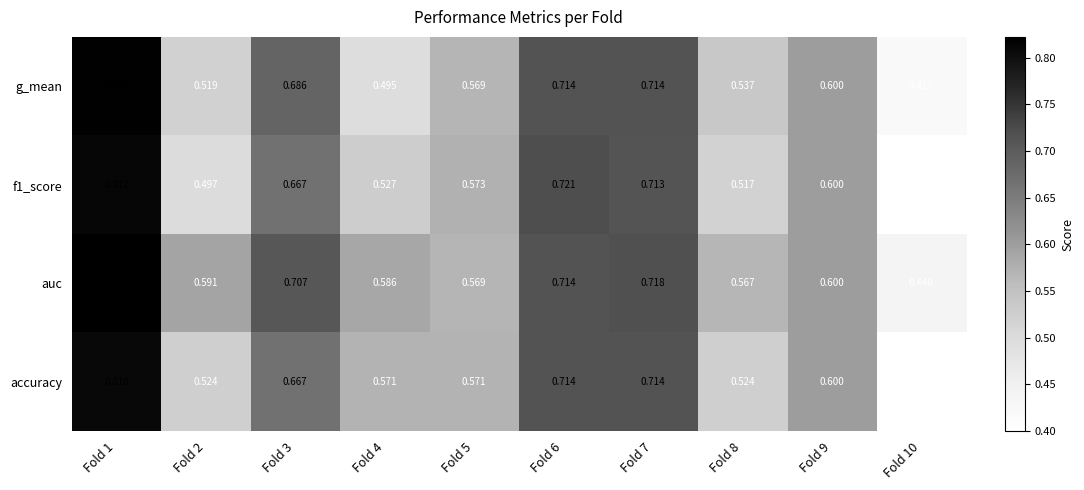

Is the value of f1_score at Fold 5 greater than the value of g_mean at Fold 8?

Yes